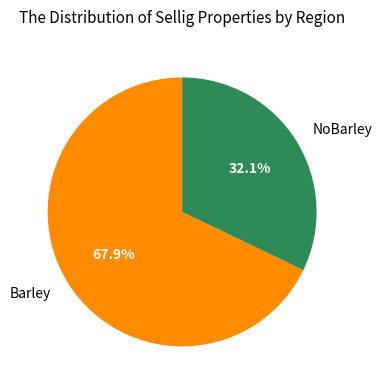

True or false: Barley accounts for 61% of the total.

False